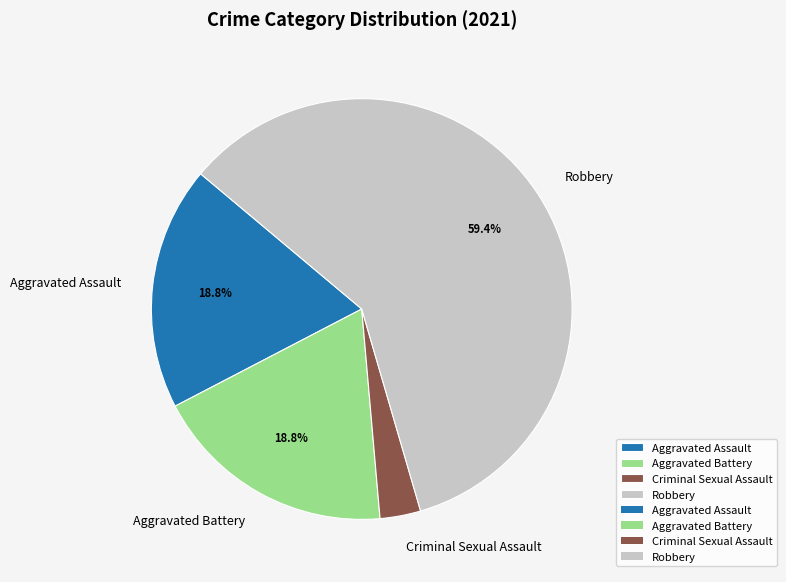

Approximately how many times larger is the value at Aggravated Battery compared to Robbery?

0.3